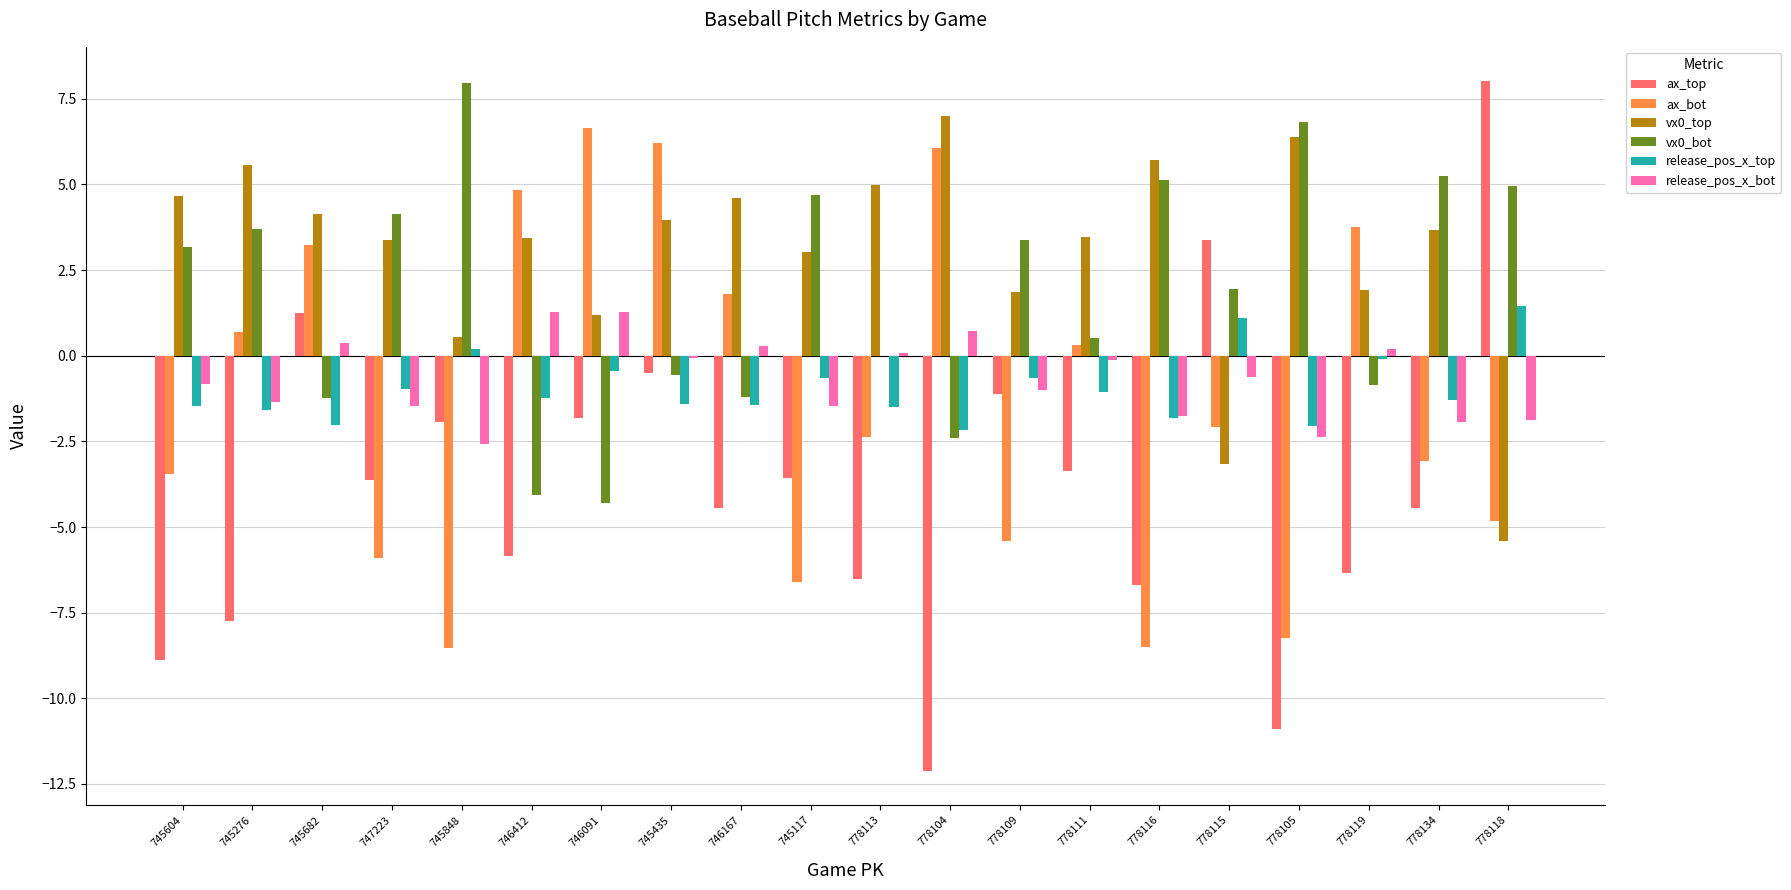

How many values in the ax_top series exceed -3?

7